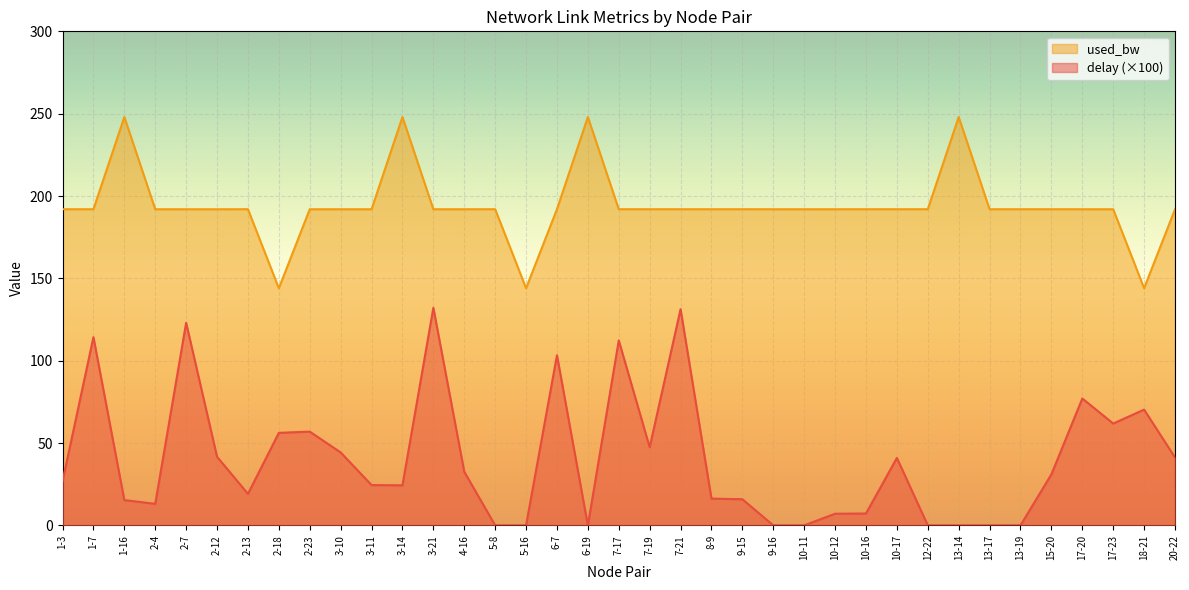

What is the average value of the delay series?

40.2